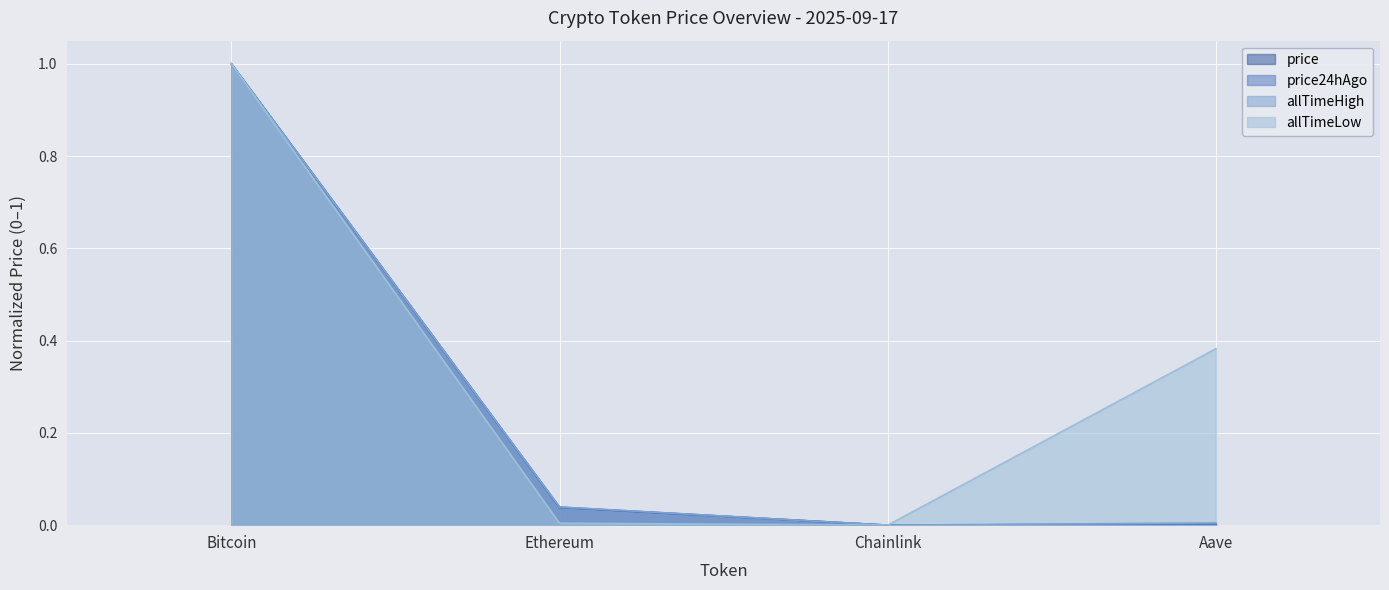

How many lines are shown in the chart?

4